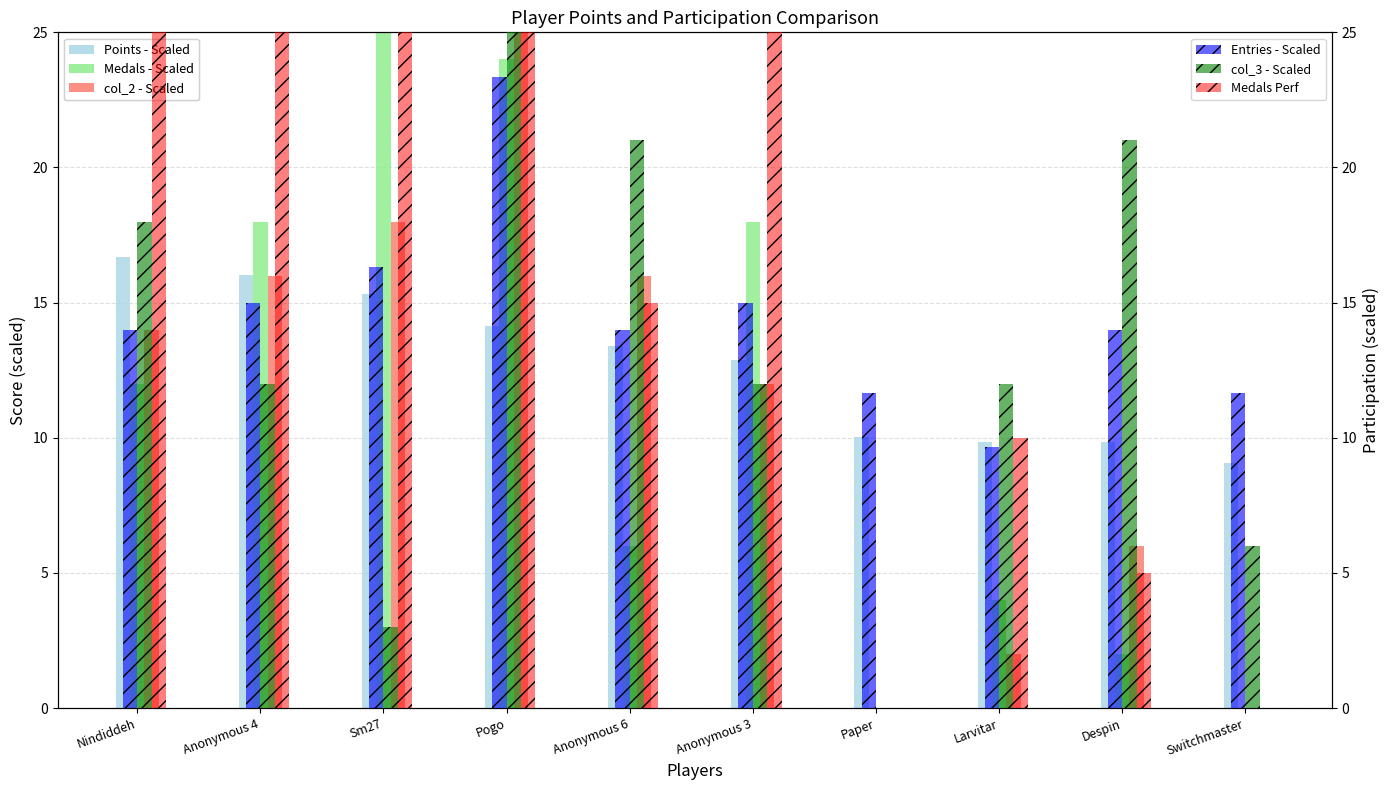

True or false: Medals_Perf - Group3 has a value of 60.0 at Pogo.

True